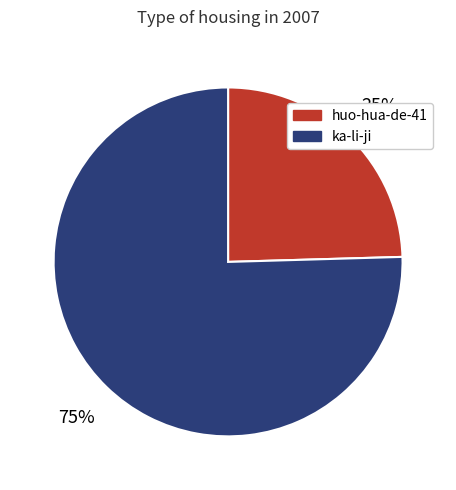

Which category accounts for the majority?

ka-li-ji